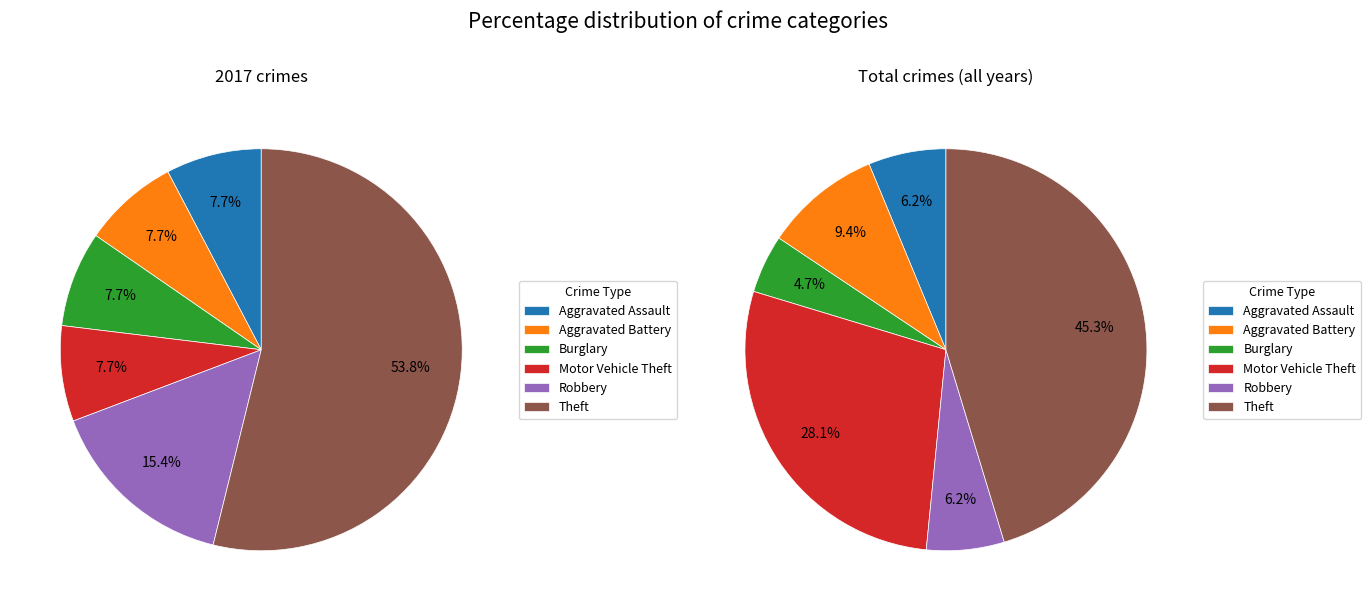

To the nearest percent, what is the difference between the largest and smallest slice percentages?

46%